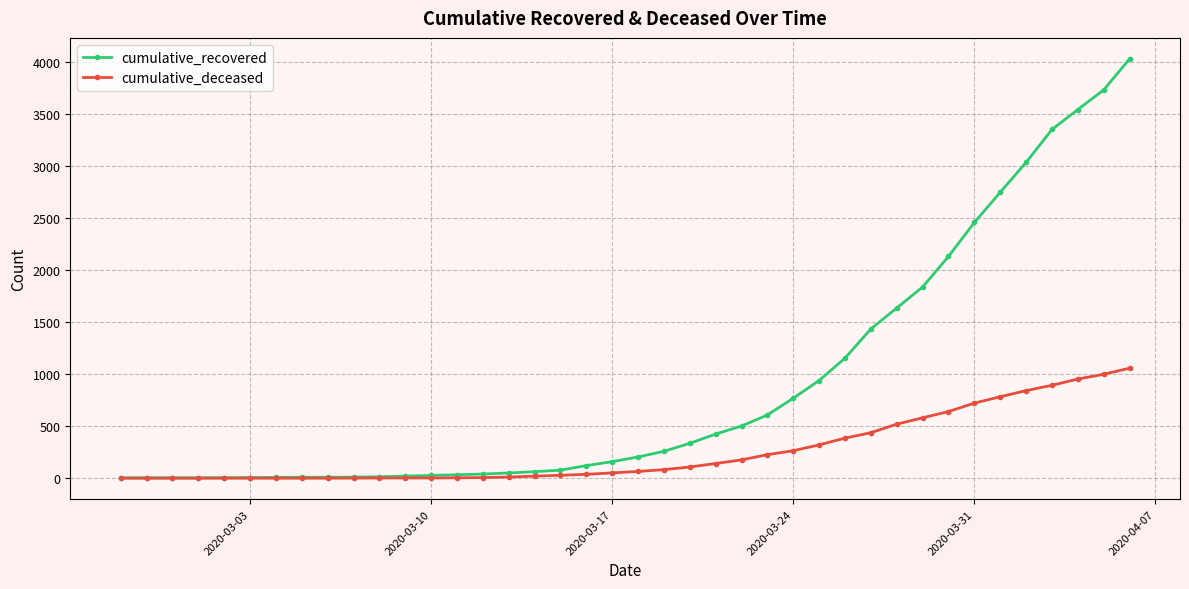

How many series are shown in this chart?

2